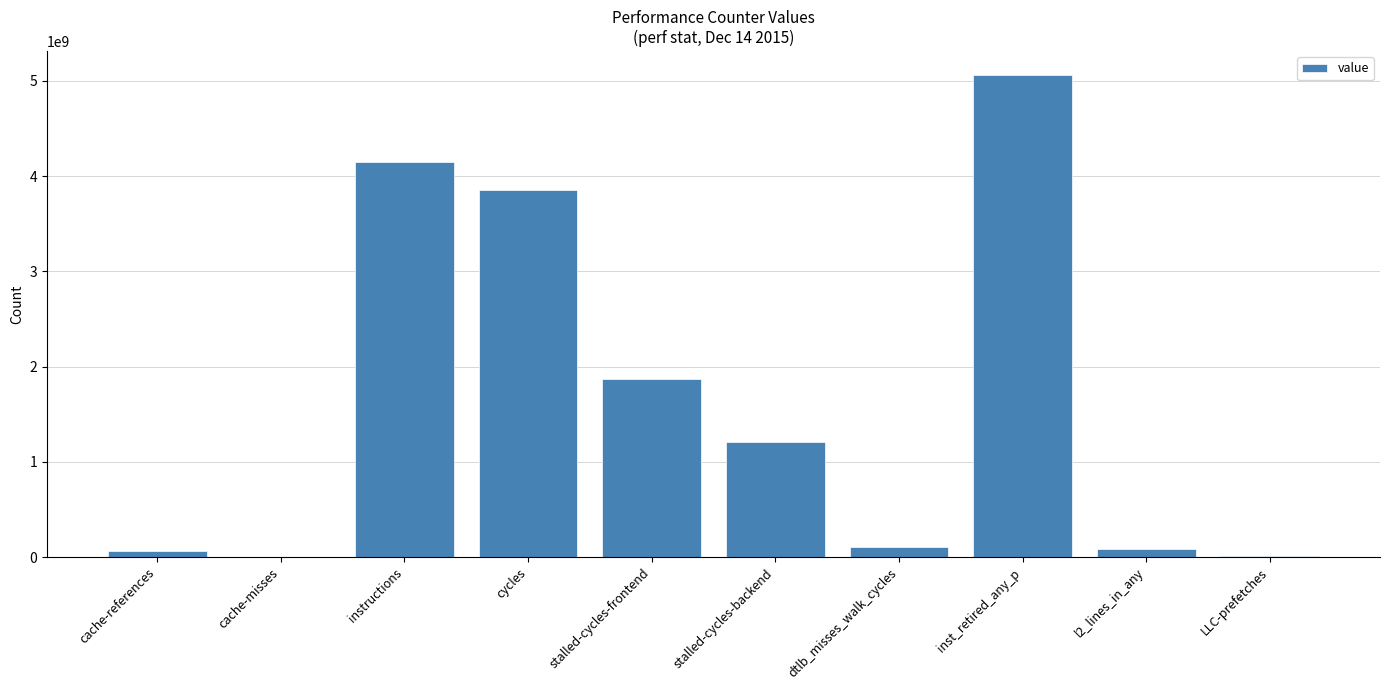

Where is the data nearest to the value 2531478340?

stalled-cycles-frontend